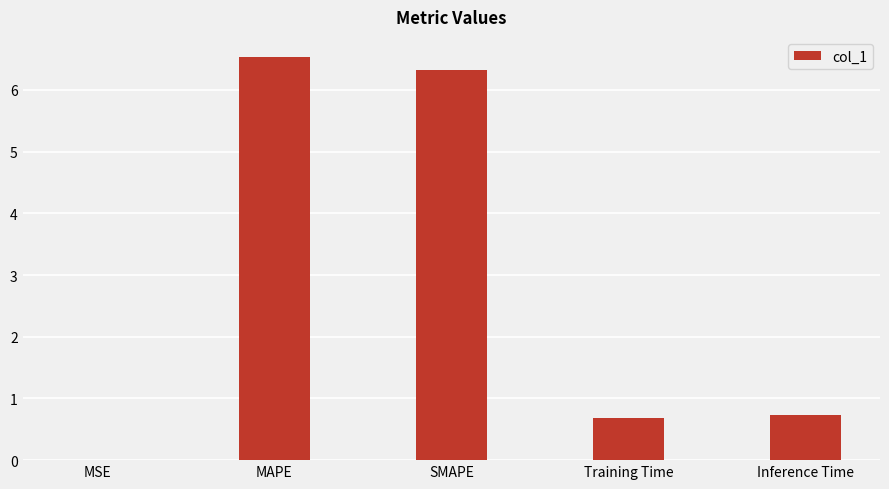

The value at MSE is 0.0. True or false?

True